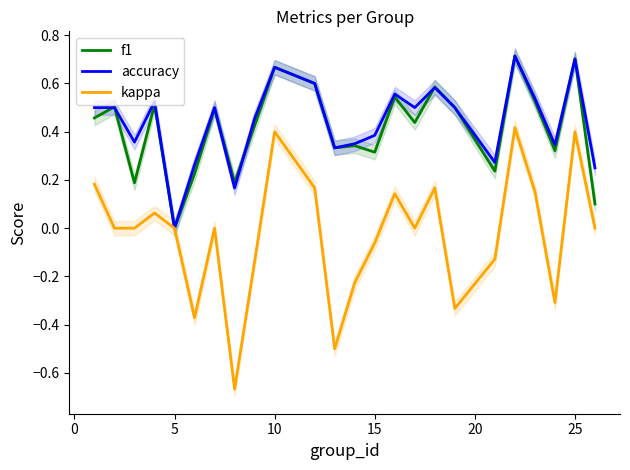

What are all the series names shown in the legend?

f1, accuracy, kappa